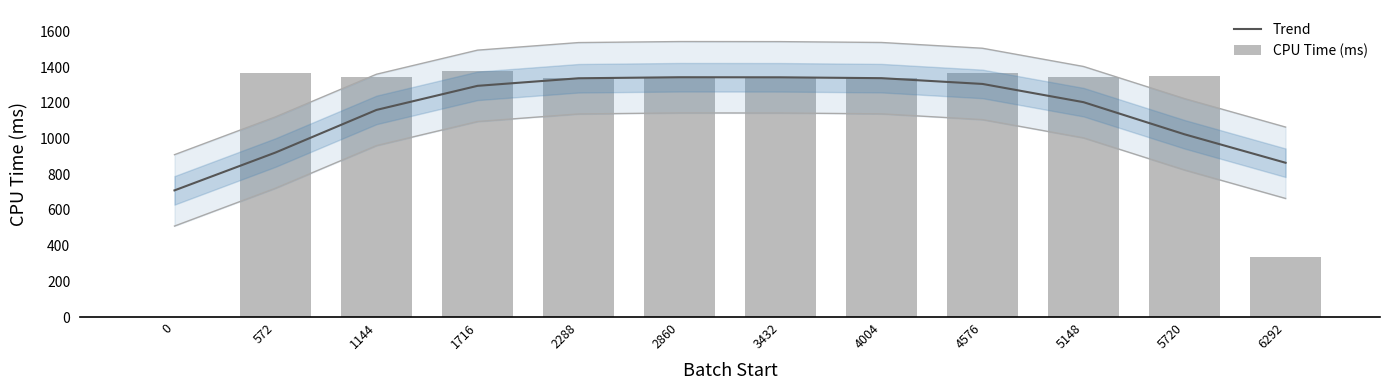

What is the difference between the maximum and second lowest values in the Trend series?

479.2